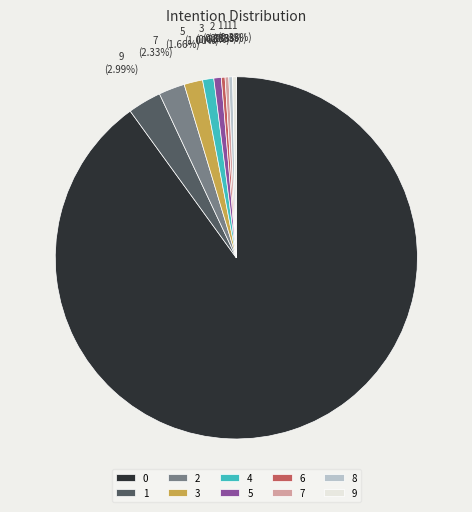

How much of the chart is everything except 8?

99.7%